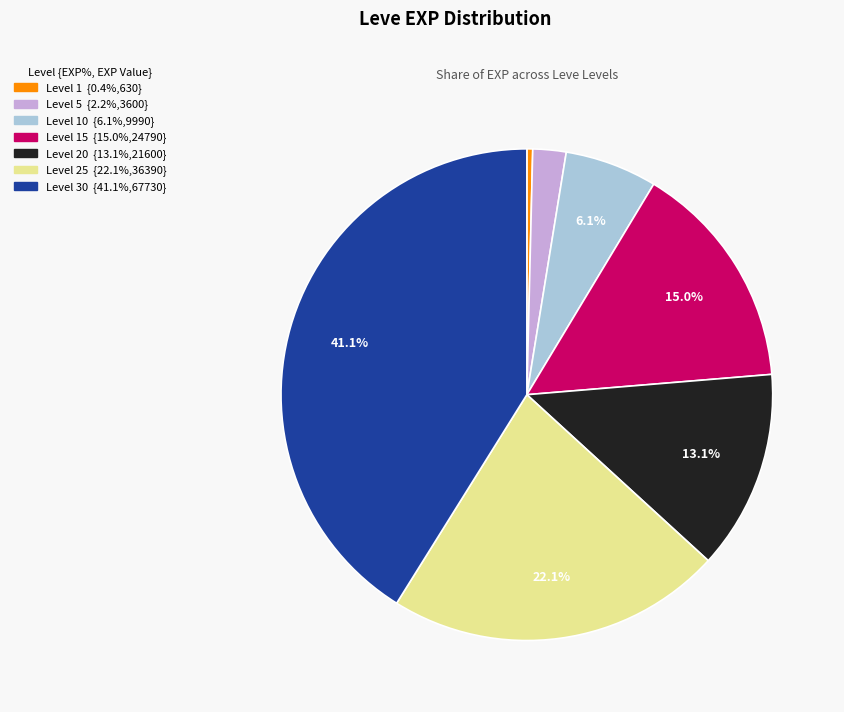

How many segments does this pie chart have?

7